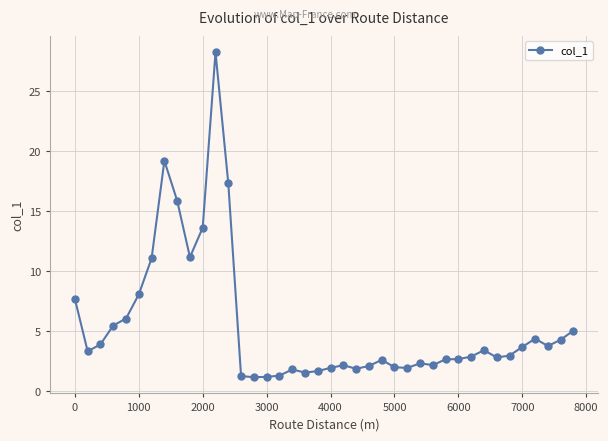

What is the greatest value displayed?

28.3